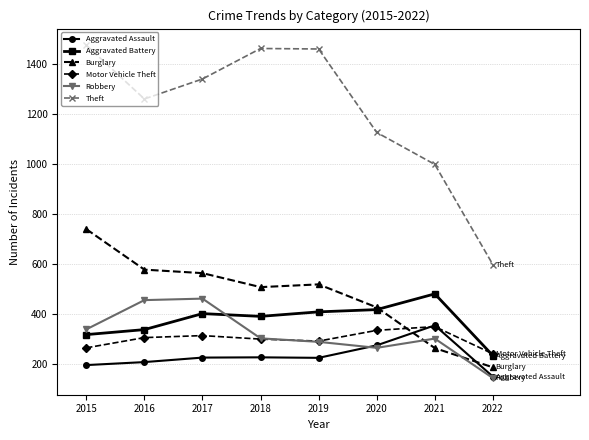

The value of Robbery at 2016 is 454. True or false?

True